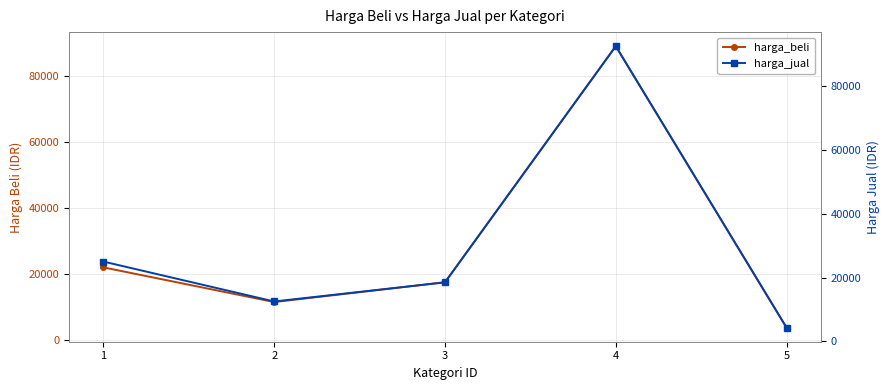

How many data points in harga_jual are above 18500?

2